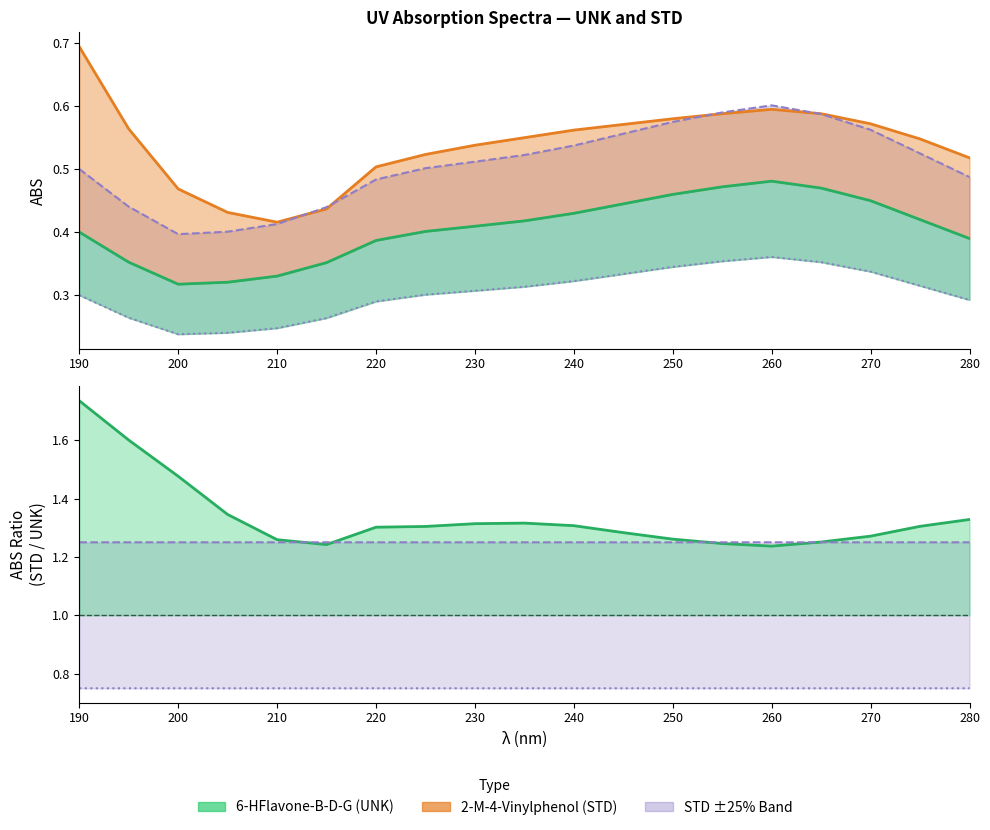

True or false: 6-HFlavone-B-D-G and 2-M-4-Vinylphenol intersect in this chart.

False